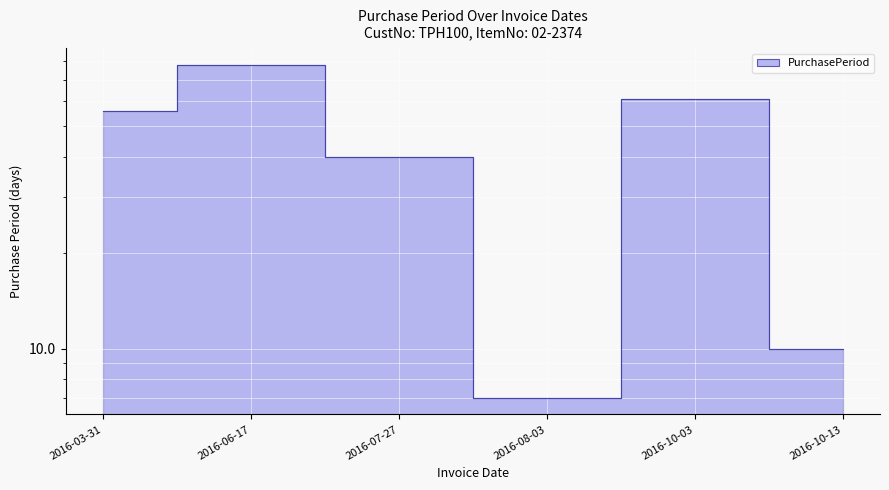

What position from the left is 2016-07-27?

3